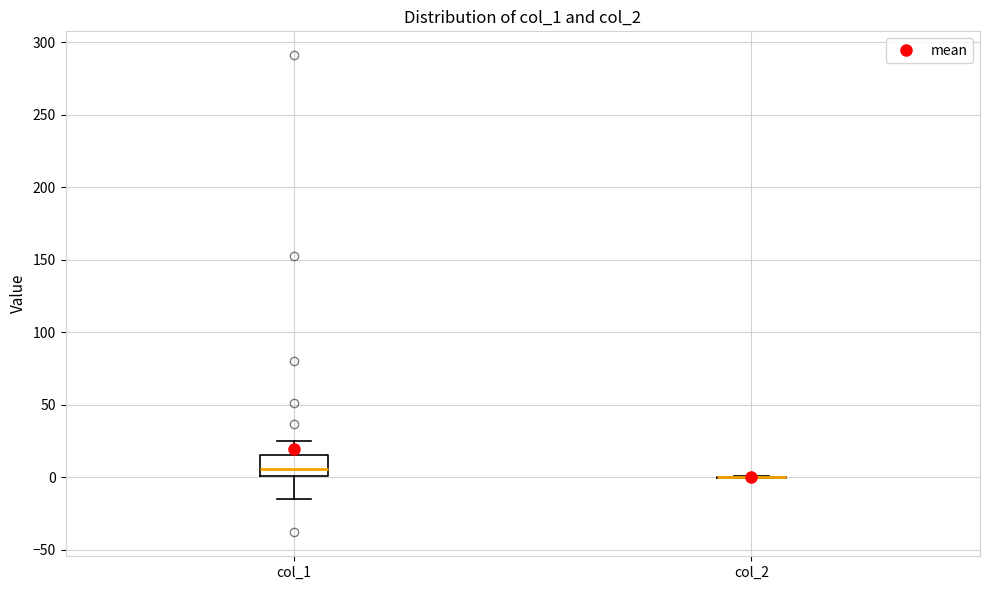

Where is the upper edge of the box for col_1 on the y-axis? The values are not printed on the chart, so give them approximately, as read against the axis.

15